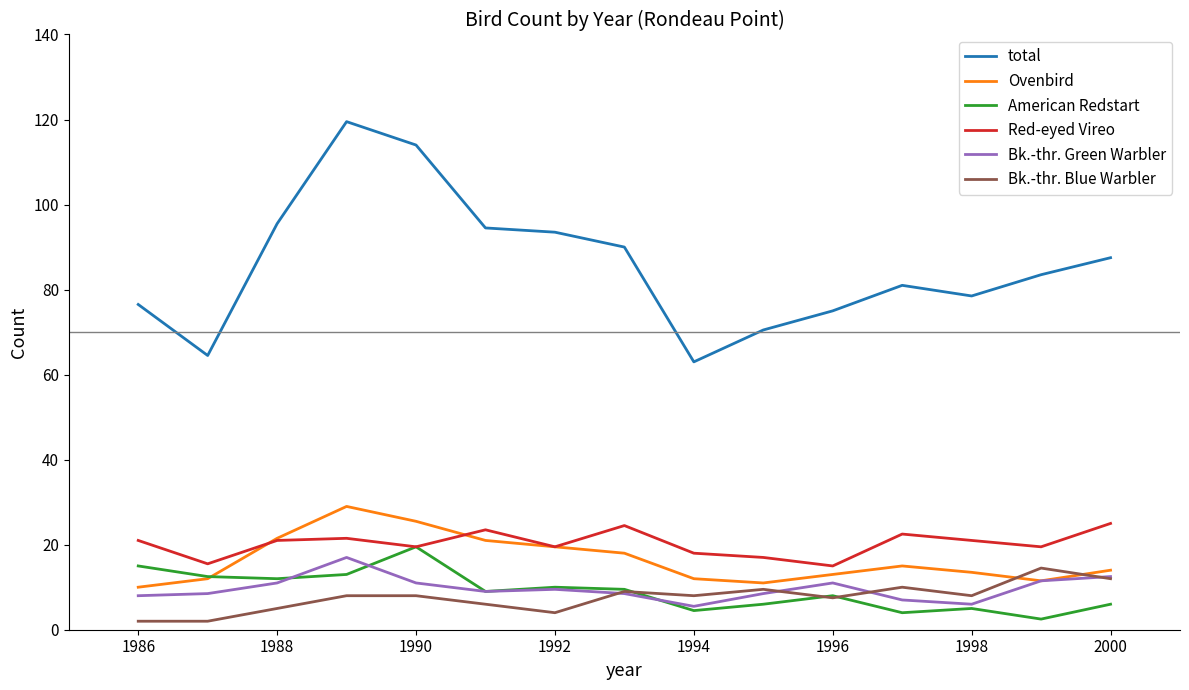

What is the highest value of the Bk.-thr. Green Warbler series?

17.0